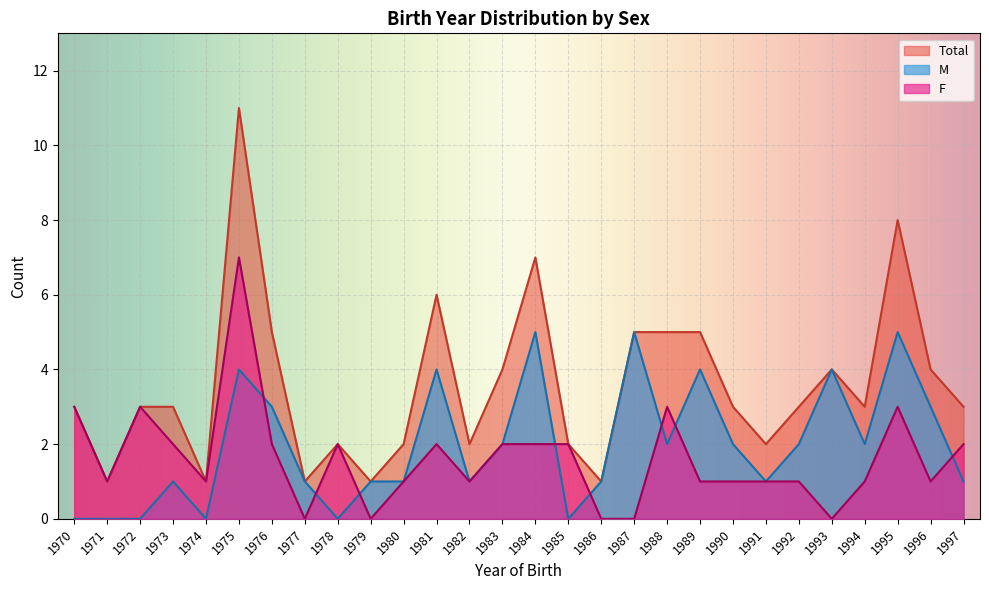

How many series are shown in this chart?

3